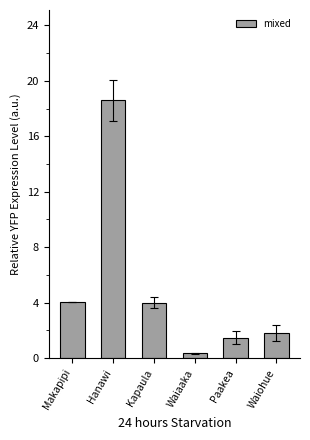

What is the difference between the maximum and minimum values?

18.2